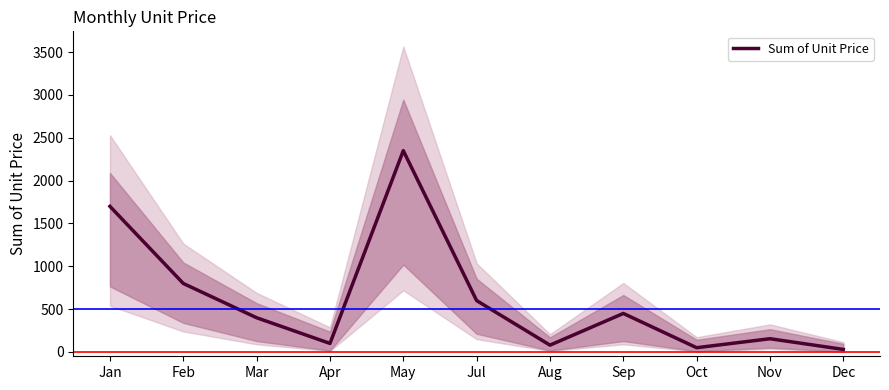

The value at Apr is 100. True or false?

True